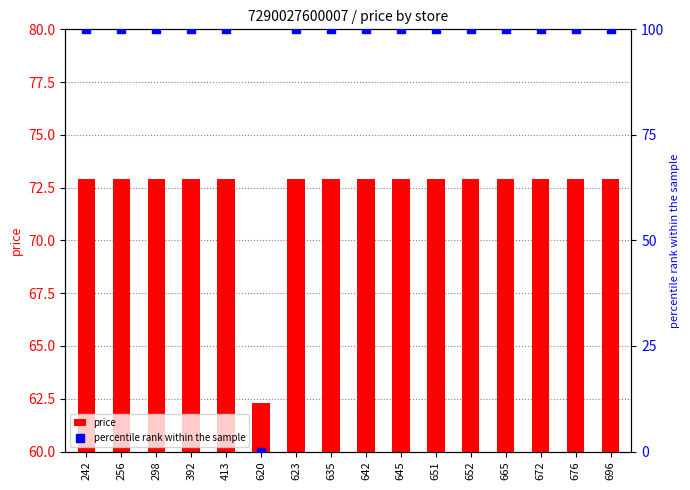

At which category is the sum across all series the highest?

242